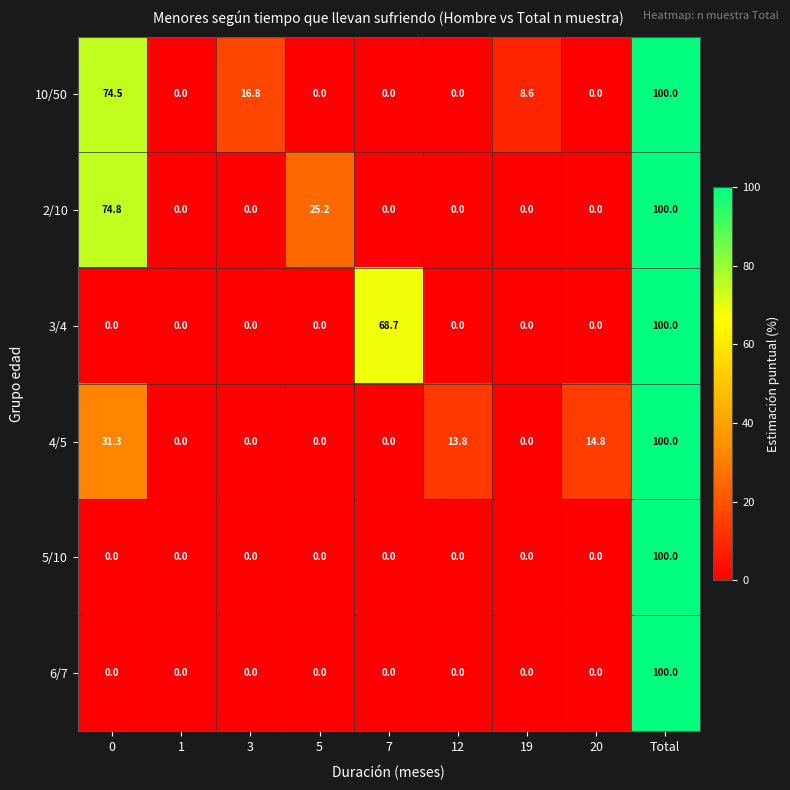

Which series changed the most between 5 and 7?

3/4